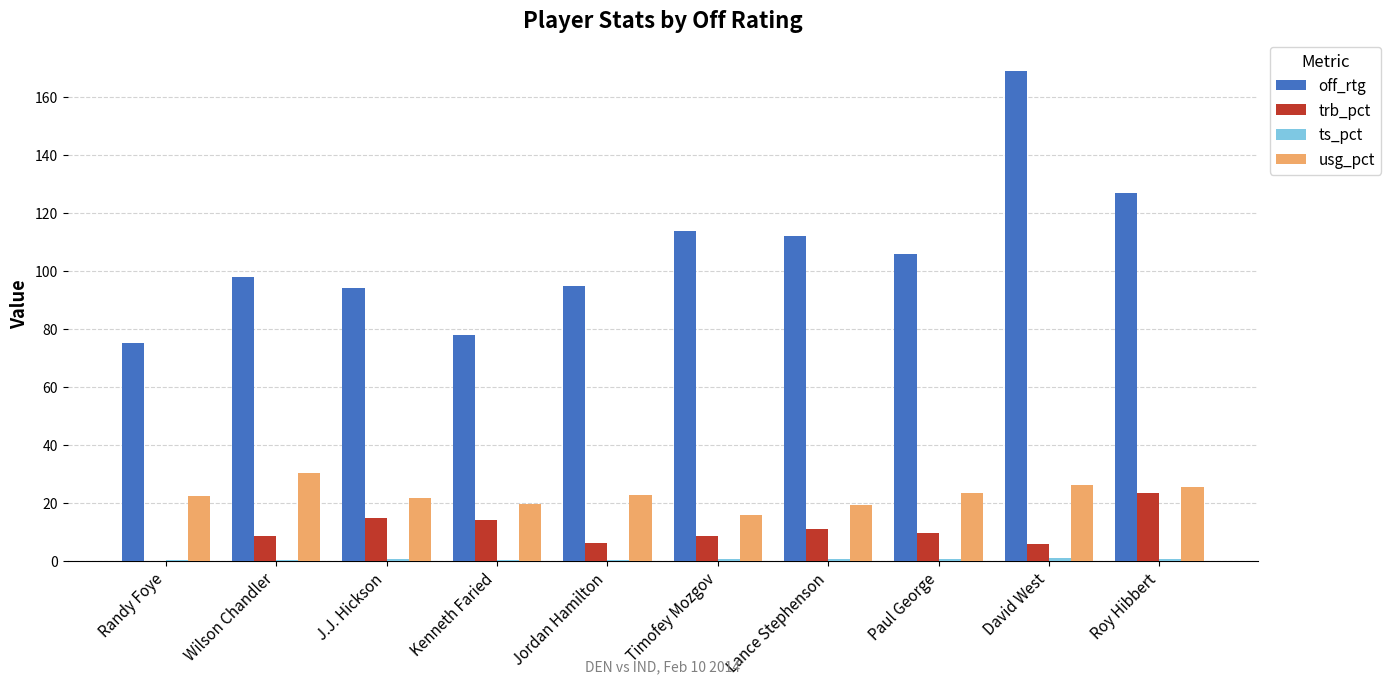

What is the average value of the trb_pct series?

10.2